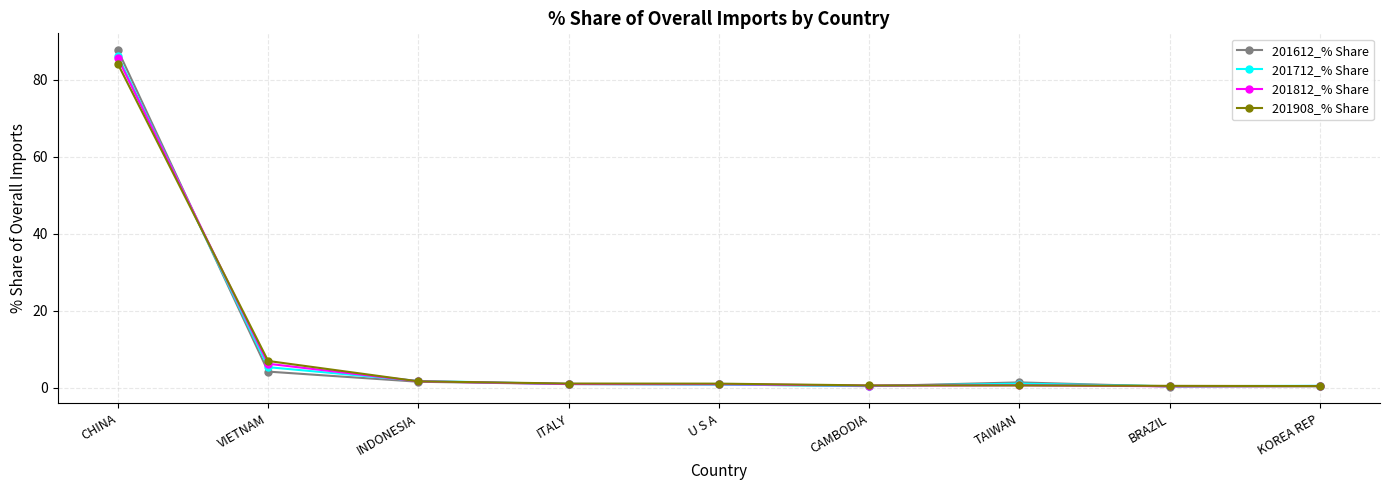

What position from the left is ITALY?

4